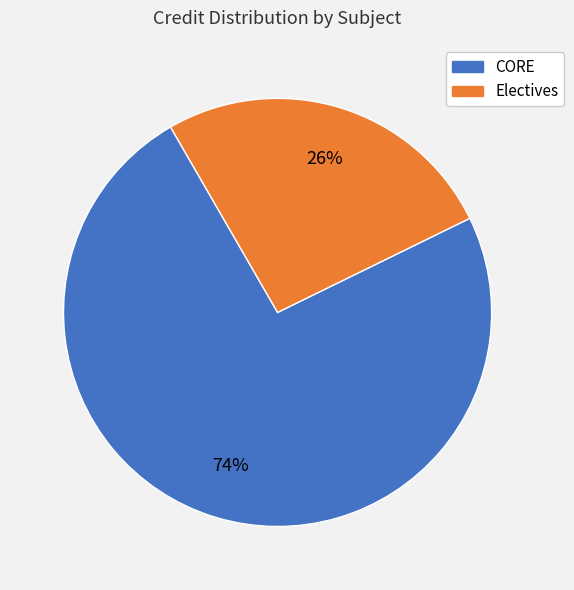

To the nearest percent, what is the difference between the largest and smallest slice percentages?

48%